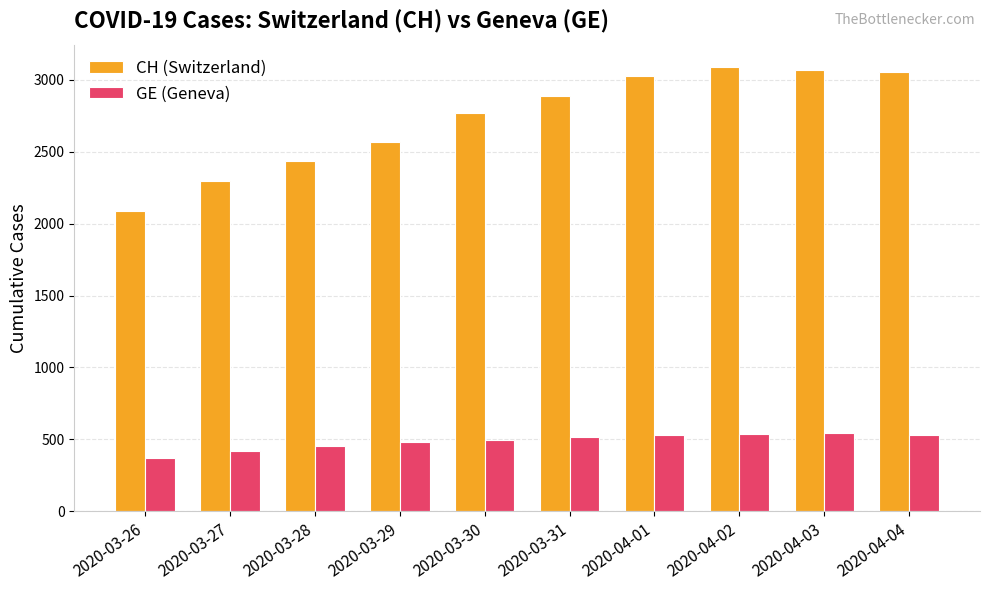

List the series in order of their peak value, highest first.

CH (Switzerland), GE (Geneva)